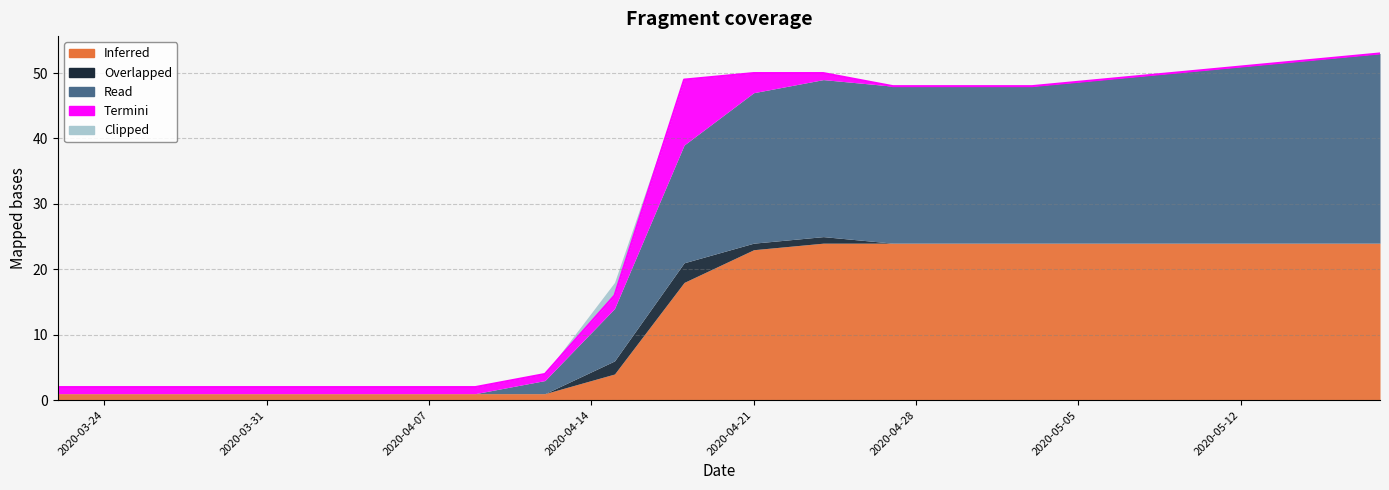

How many distinct data groups are displayed?

5